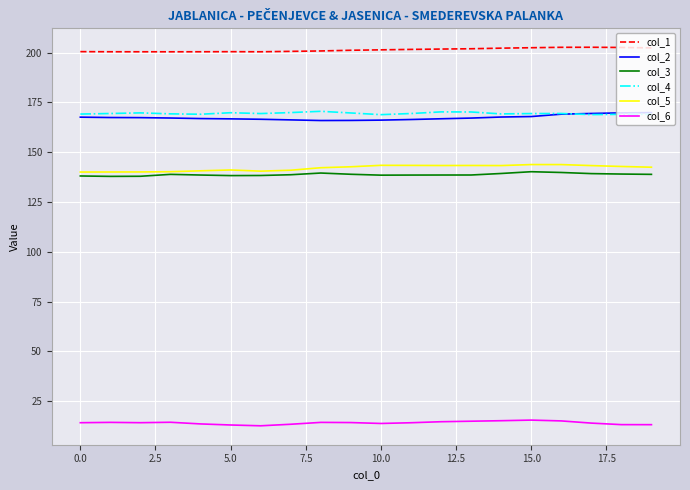

What is the greatest value displayed?

202.6